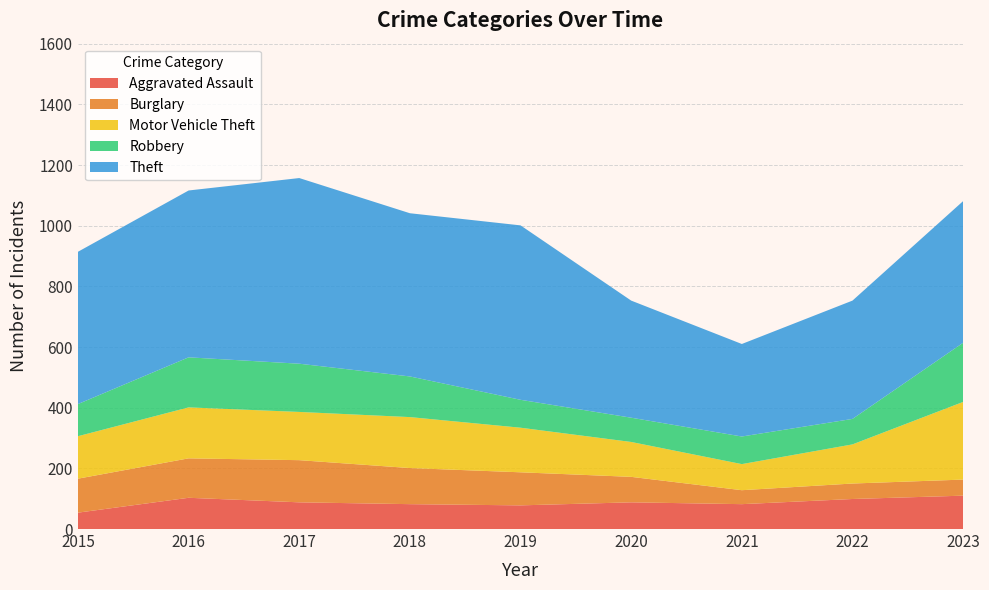

Reading left to right, what are all the values shown in this chart?

Aggravated Assault: 54	103	88	82	78	88	82	99	110
Burglary: 112	130	139	119	109	84	46	51	53
Motor Vehicle Theft: 140	168	159	168	147	115	86	129	256
Robbery: 106	165	159	134	92	80	91	84	195
Theft: 502	550	612	538	575	386	305	390	467